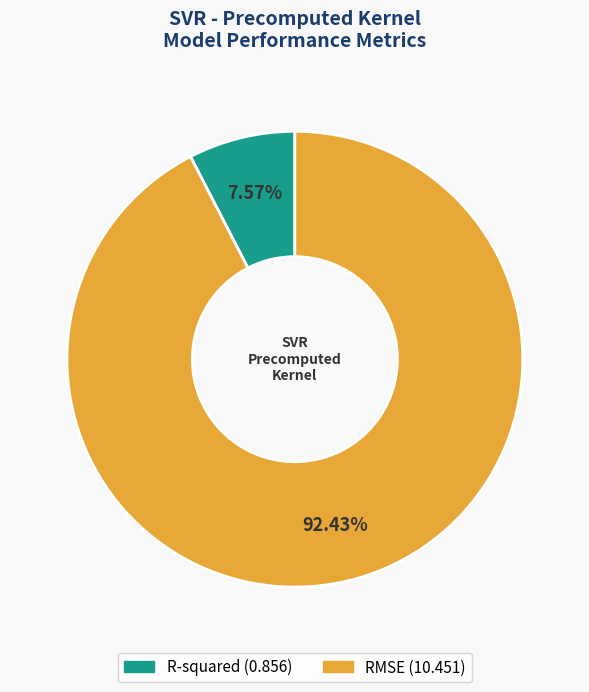

What is the largest slice in the pie chart?

RMSE